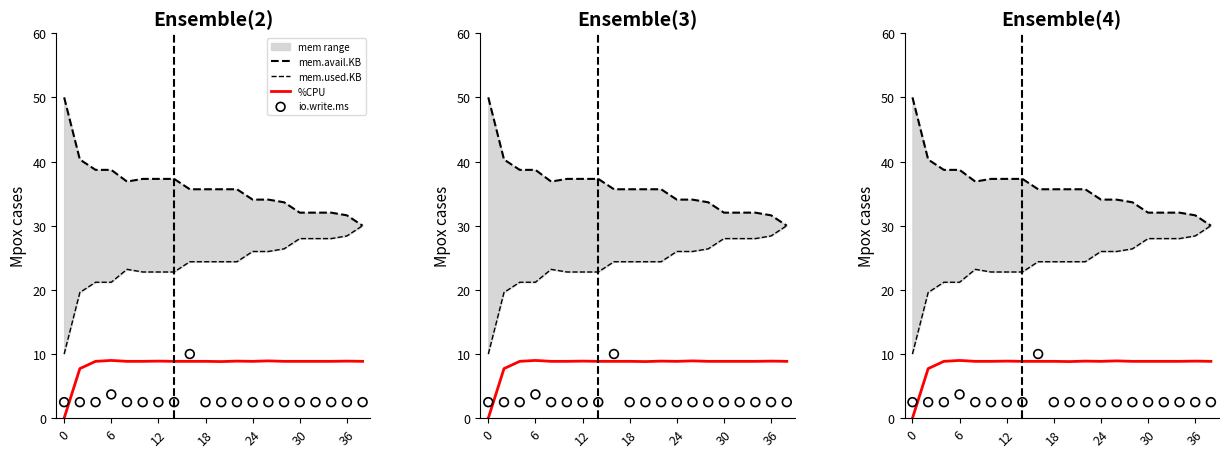

Which series reaches the minimum Y coordinate?

%CPU